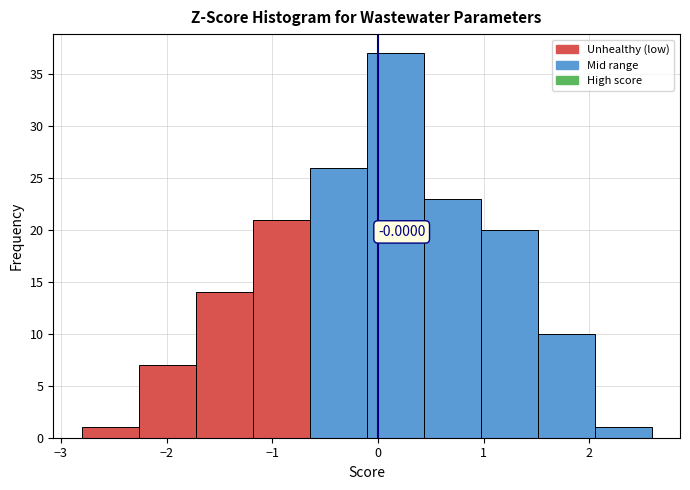

Over which range of the x-axis is the bar tallest?

-0.1 to 0.4